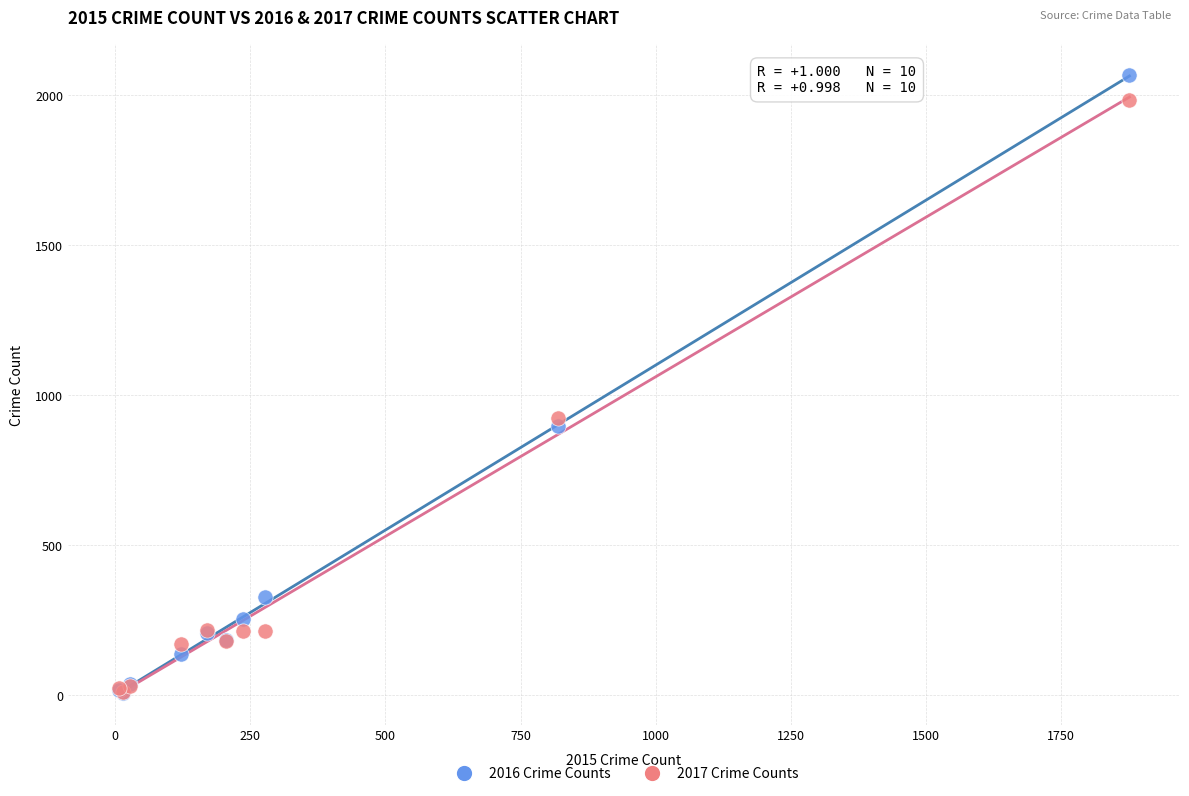

Across all series, what Y value is closest to 1037?

923